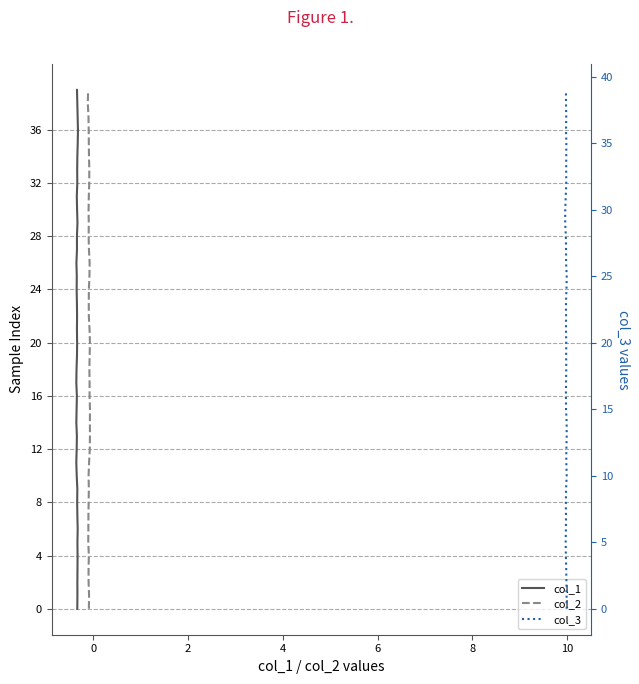

How many lines are shown in the chart?

3